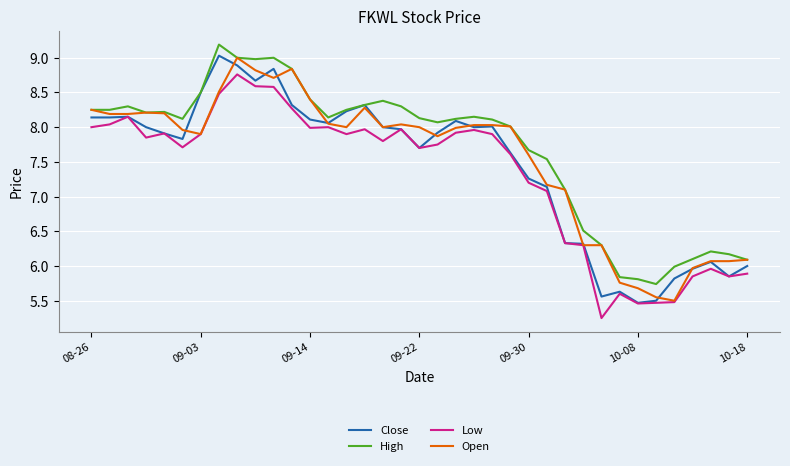

What is the maximum value for Close?

9.0